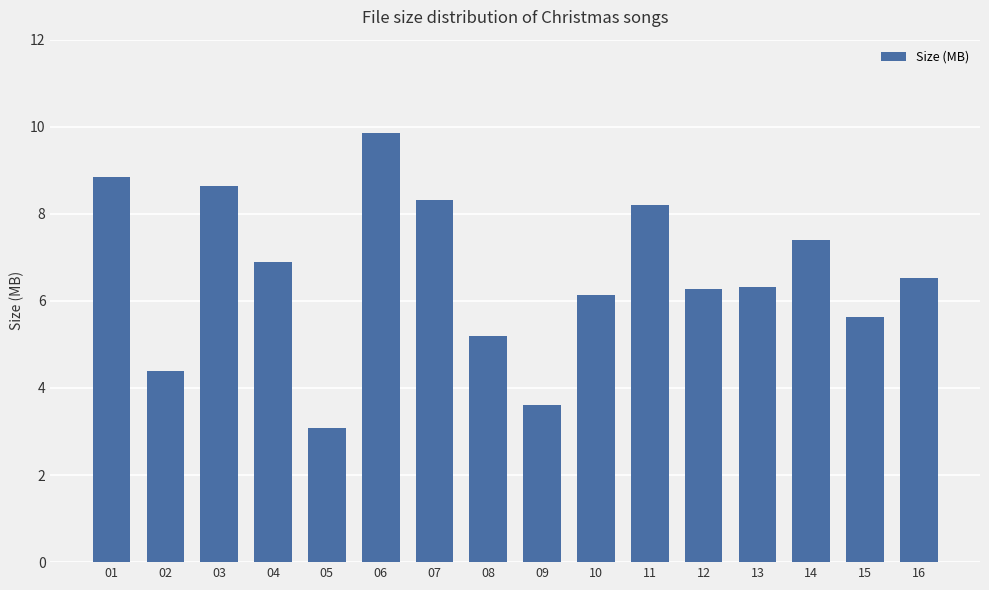

At which label does the data first exceed 6?

01